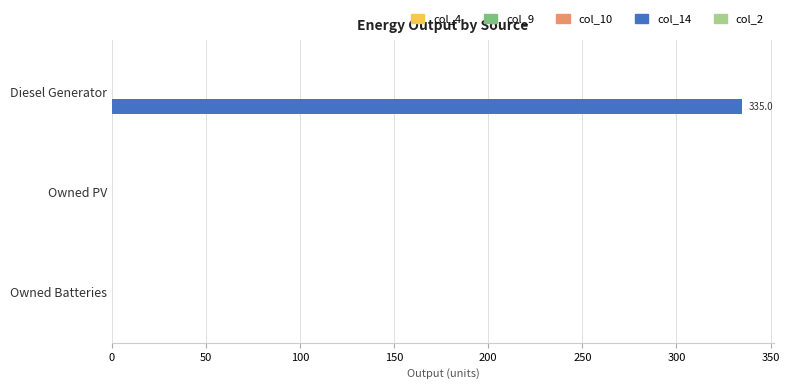

At which category does the chart reach its peak across all series?

Diesel Generator